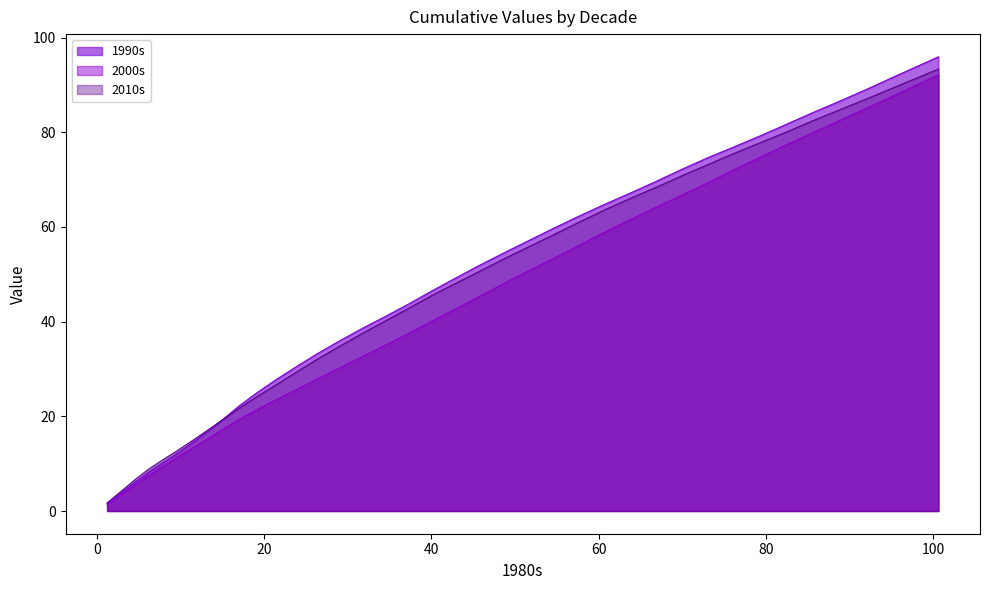

Count the number of data series in this chart.

3